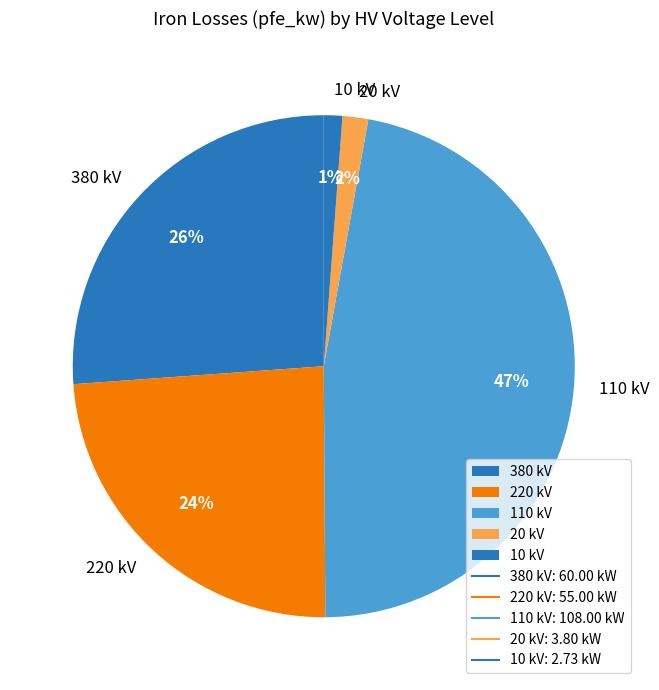

To the nearest percent, what is the average slice percentage?

20%